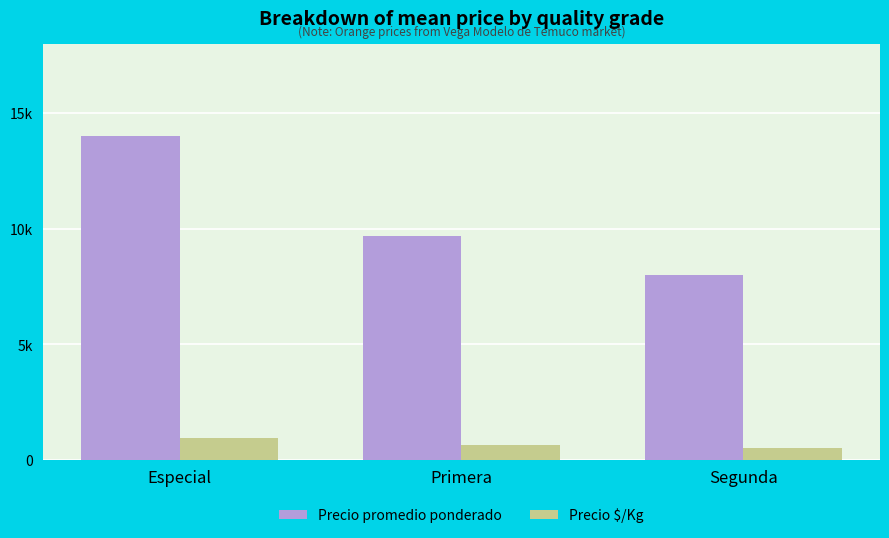

What is the value of the Precio $/Kg bar at the 2nd from the left?

646